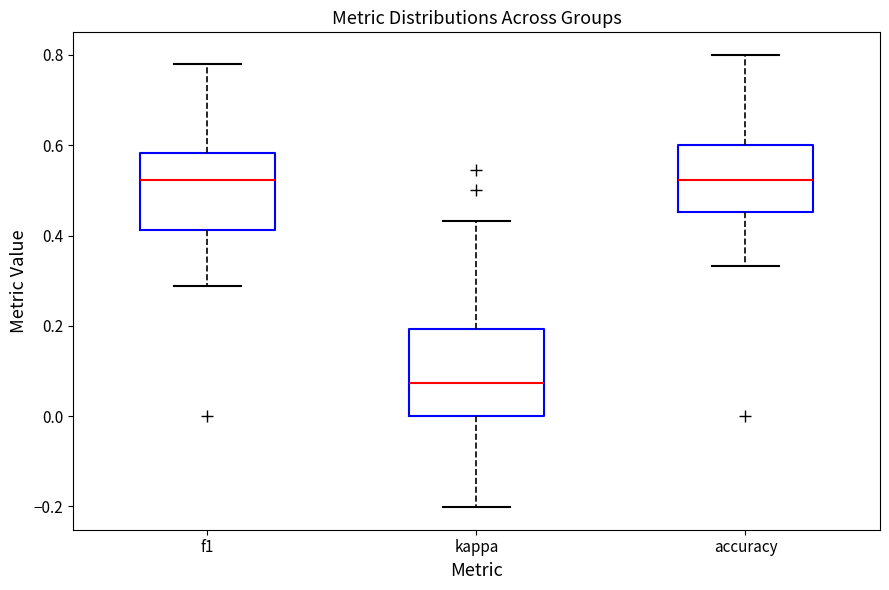

Reading left to right, transcribe this box plot: for each box, give where its median line is, the range the box spans, and where its two whiskers end, as read against the y-axis. The values are not printed on the chart, so give them approximately, as read against the axis.

f1: median 0.52, box 0.42 to 0.58, whiskers 0.28 to 0.78
kappa: median 0.08, box 0.00 to 0.20, whiskers -0.20 to 0.44
accuracy: median 0.52, box 0.46 to 0.60, whiskers 0.34 to 0.80